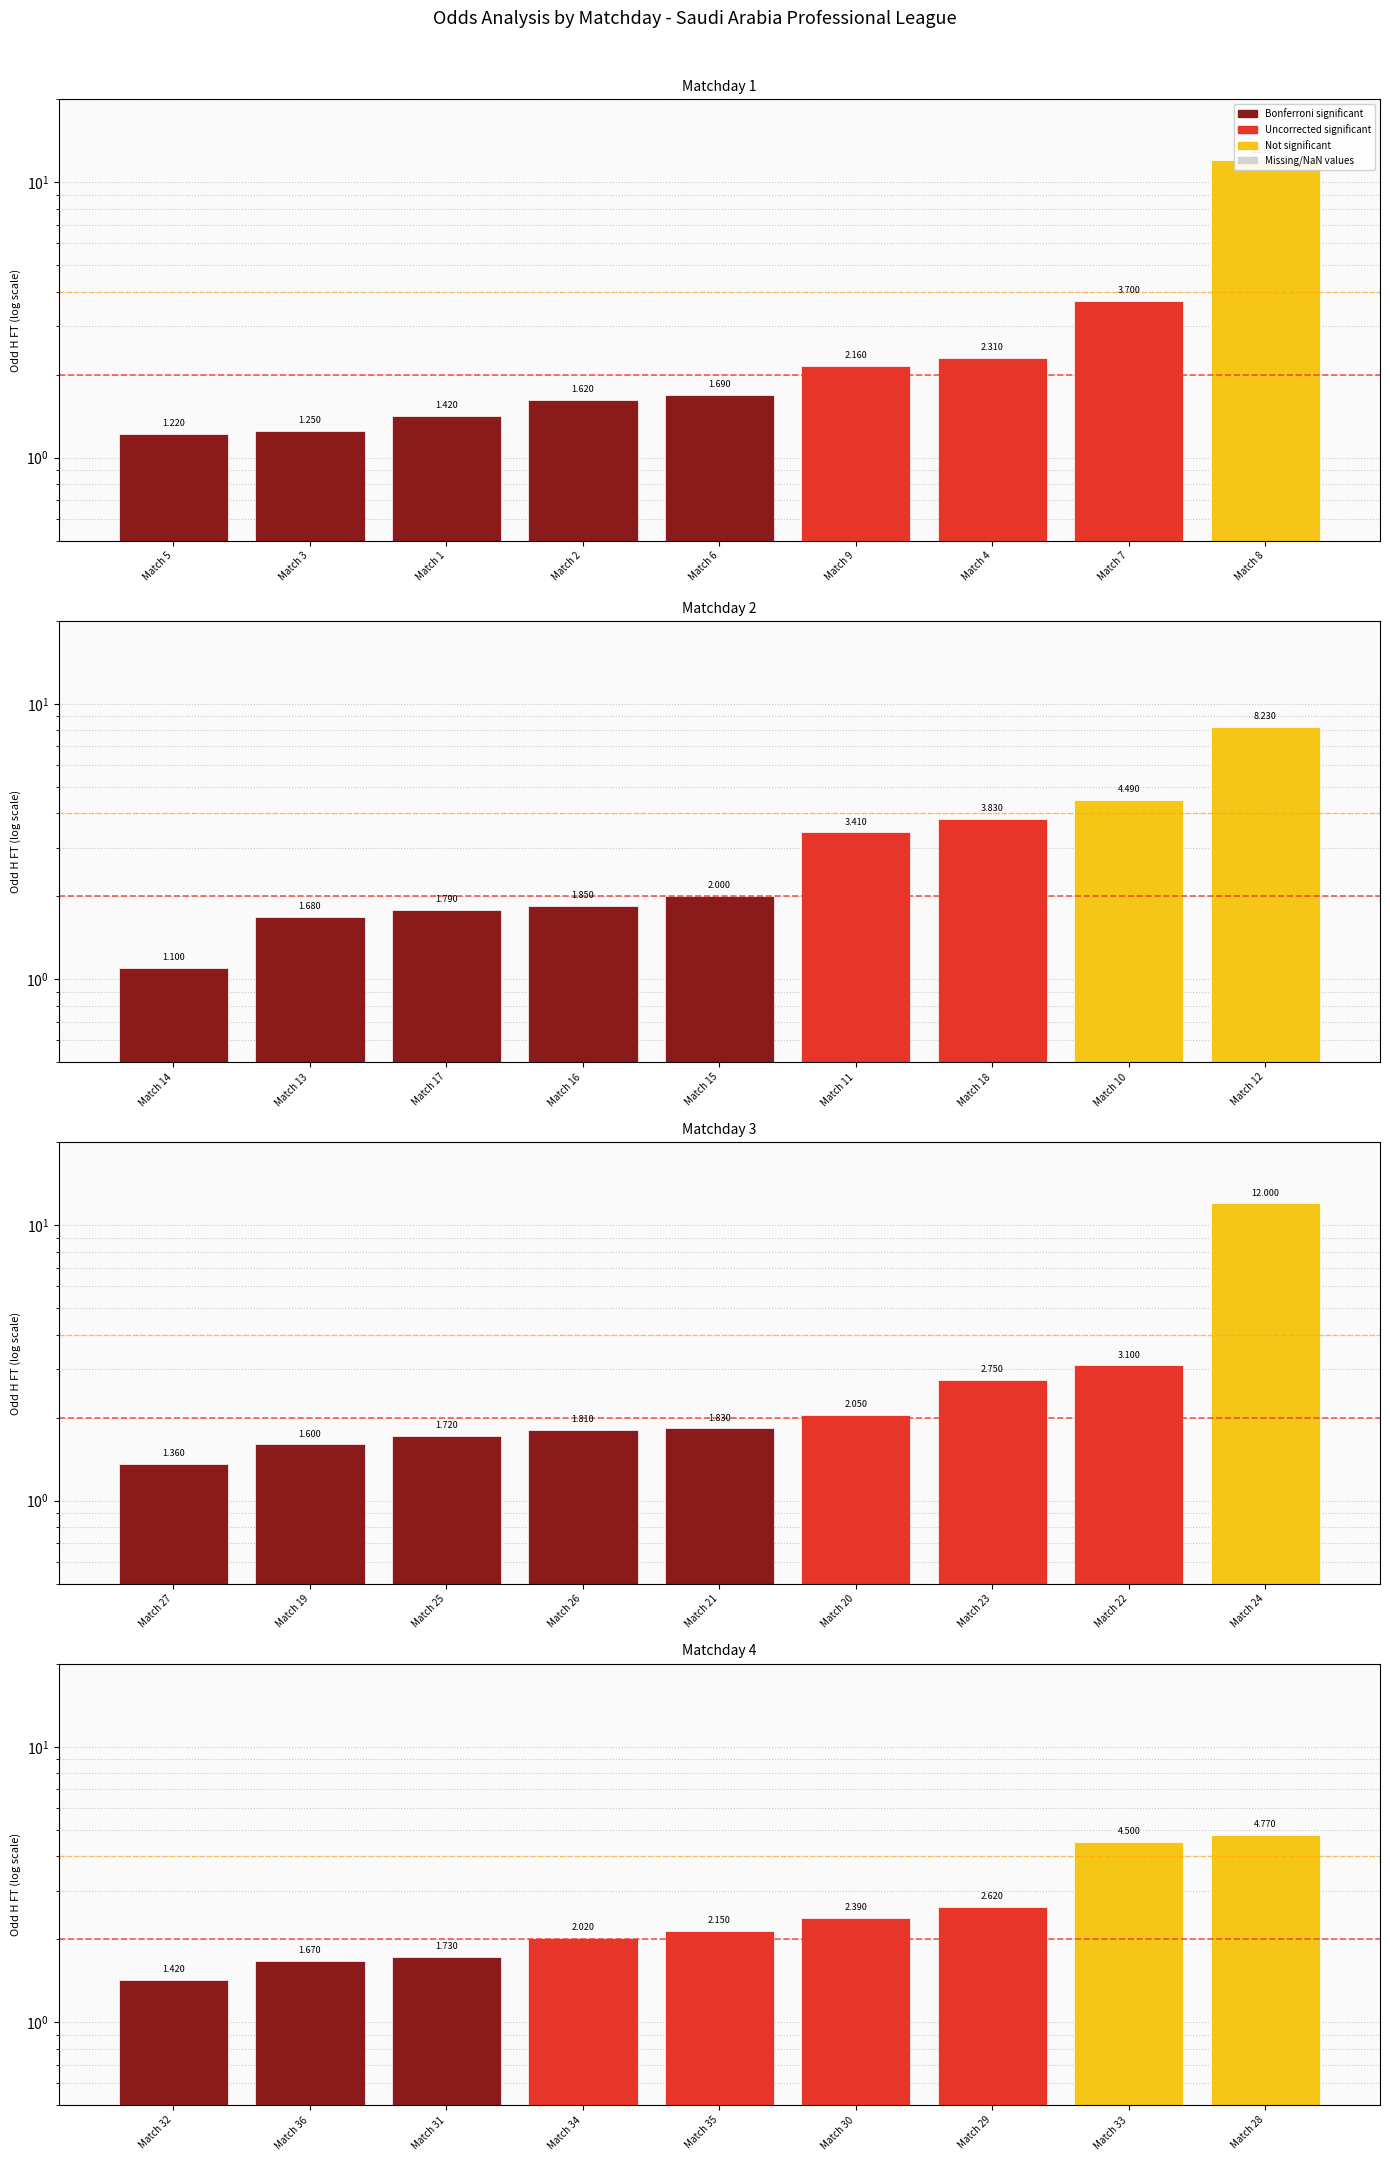

What position from the left is Match 29?

7